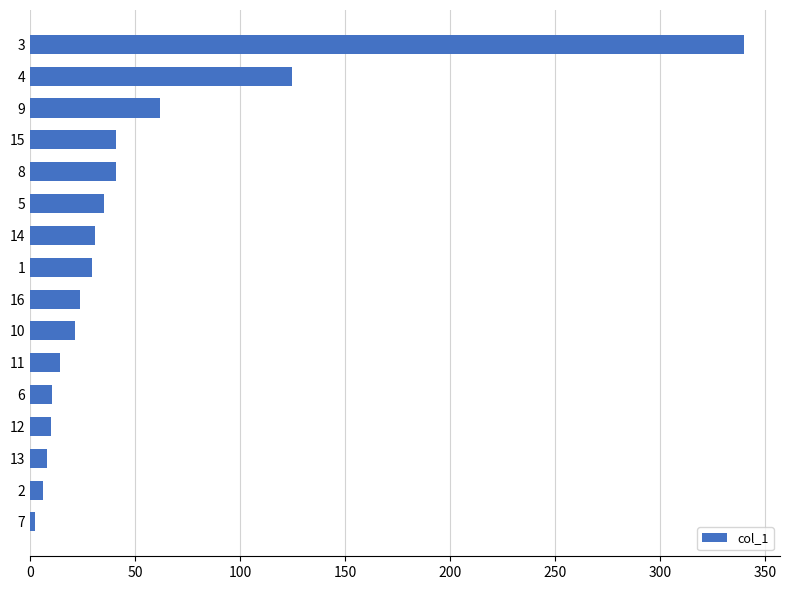

How many bars are there in total?

16